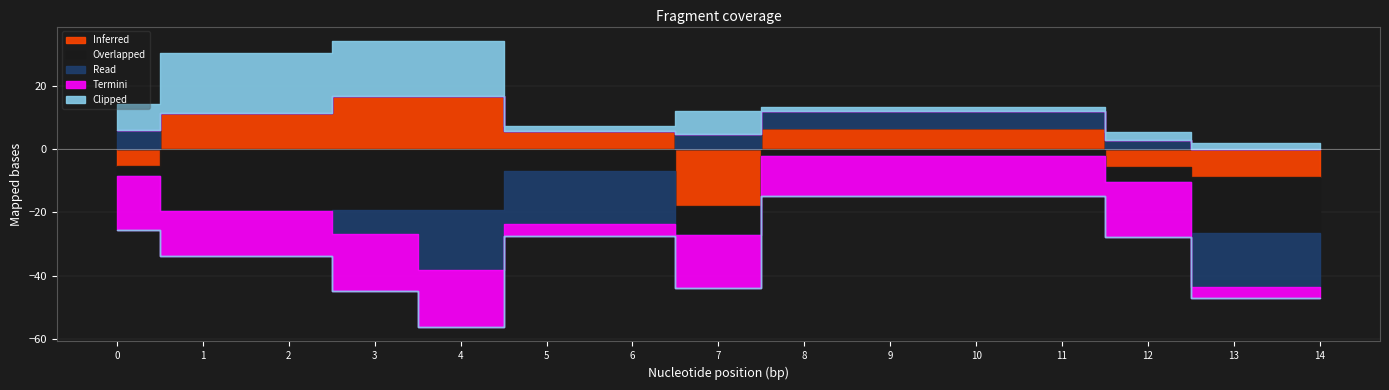

True or false: Read has more than 2 interior local peaks.

False